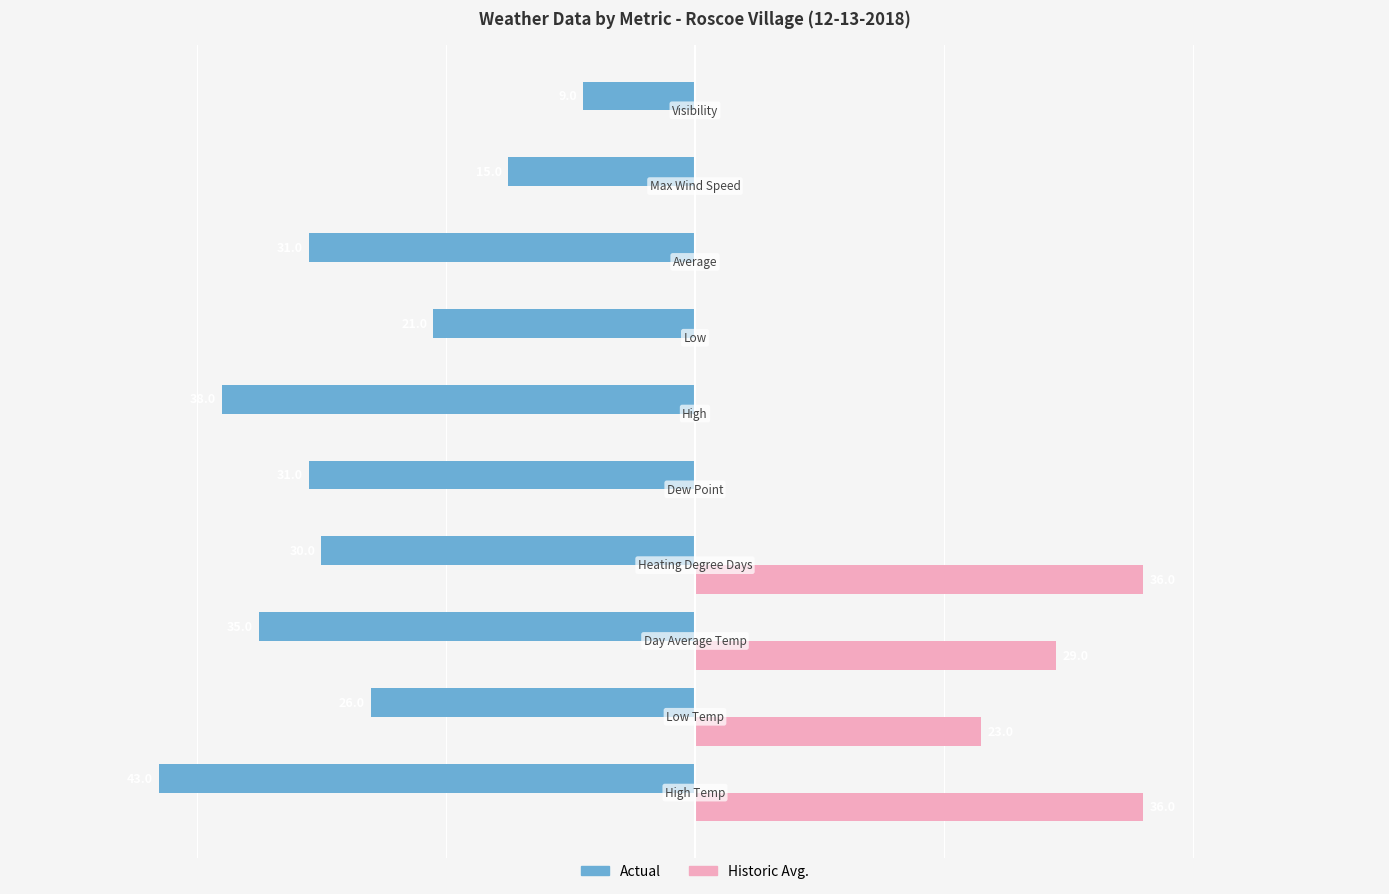

What are all the series names shown in the legend?

Actual, Historic Avg.